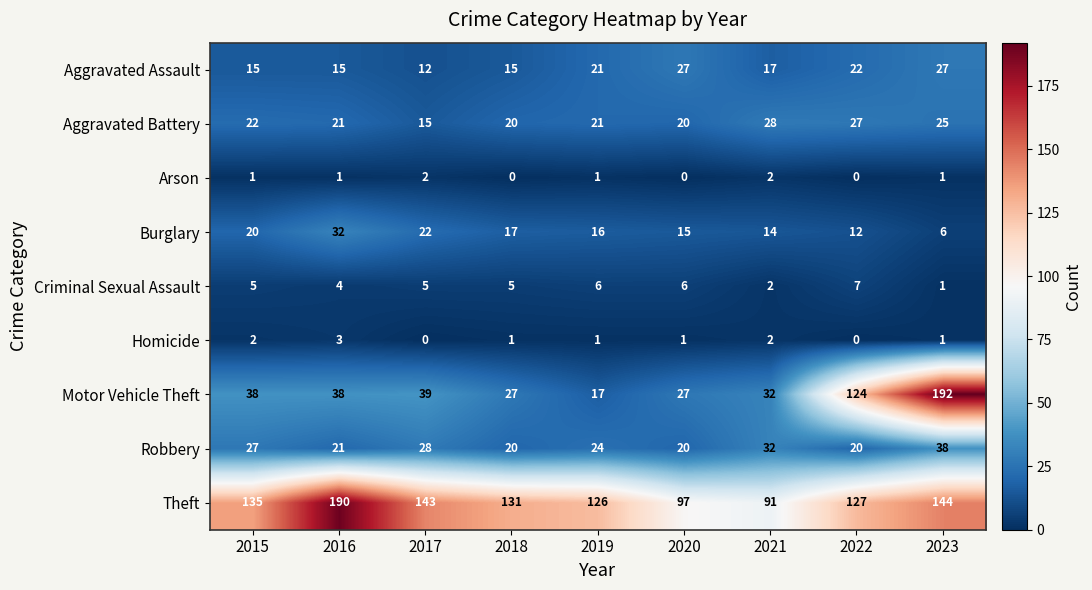

Which category has the highest value across all series?

2023